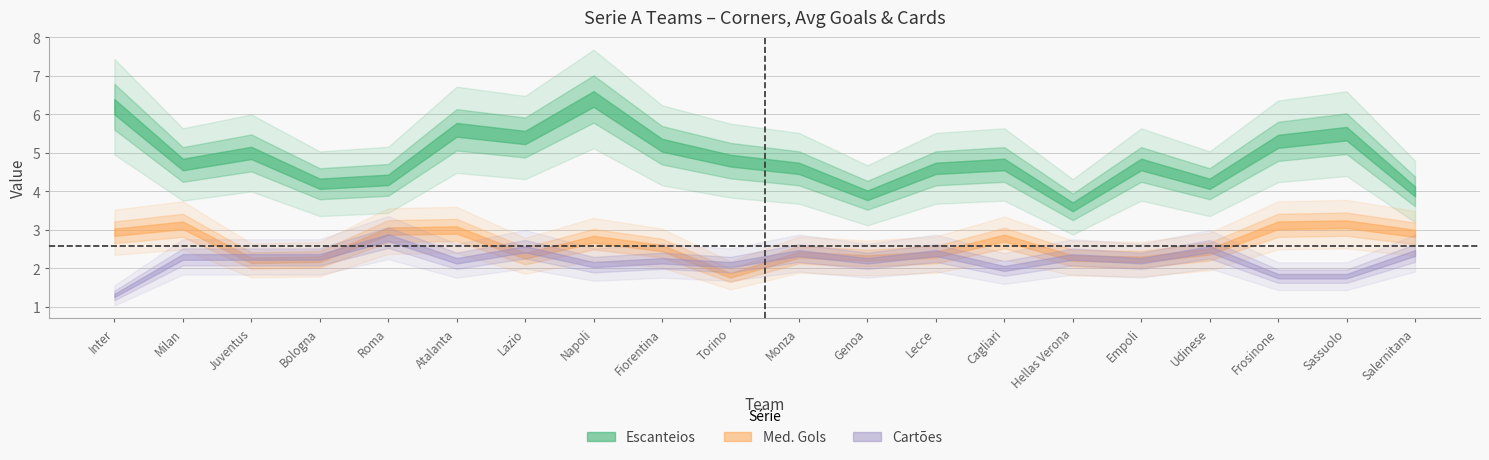

Rank the categories by Escanteios value from lowest to highest.

Hellas Verona, Genoa, Salernitana, Bologna, Udinese, Roma, Monza, Lecce, Milan, Cagliari, Empoli, Torino, Juventus, Fiorentina, Frosinone, Lazio, Sassuolo, Atalanta, Inter, Napoli